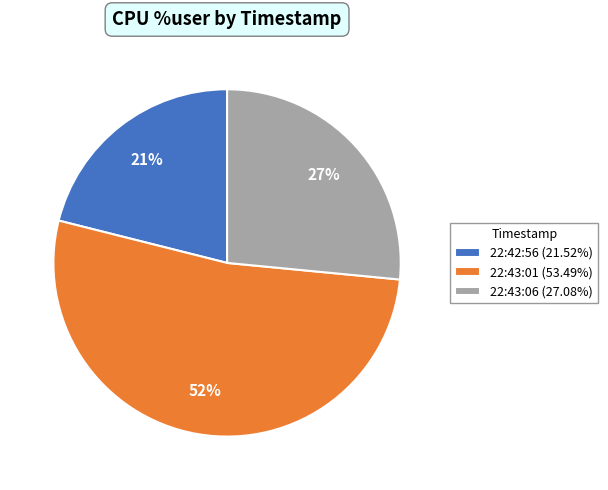

Does 22:43:01 represent more than half of the total?

Yes